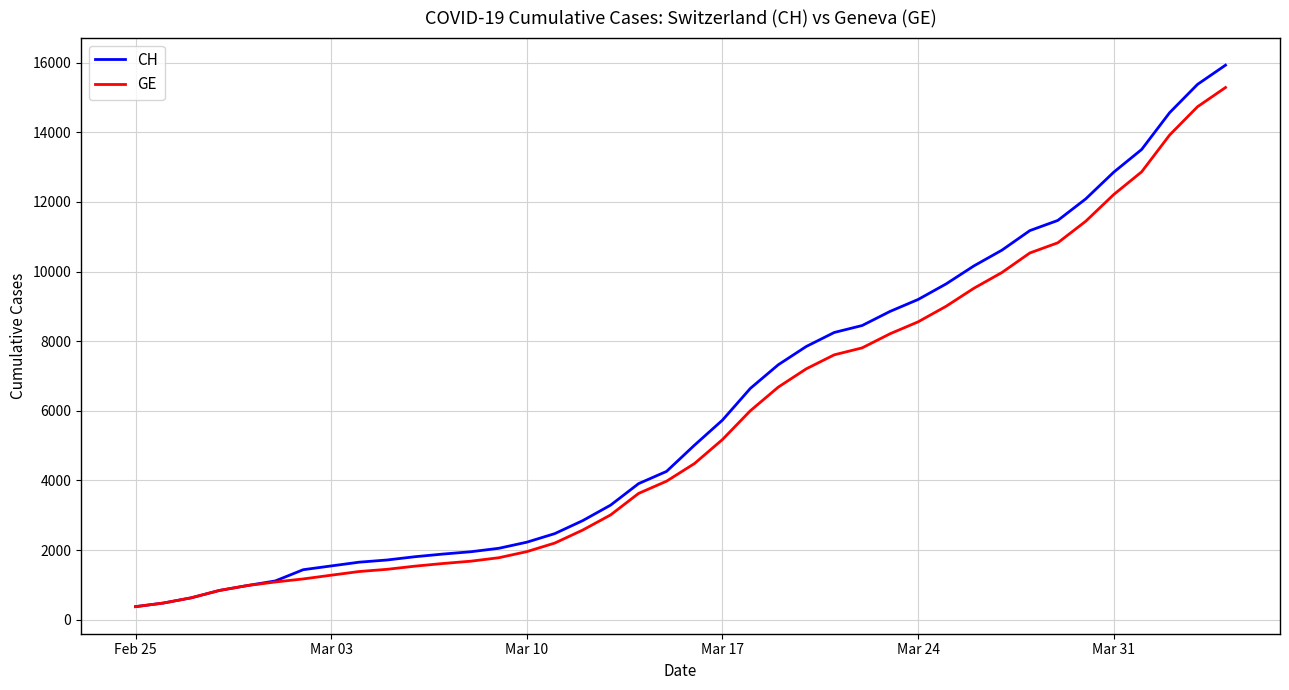

Which series has the largest range (max minus min)?

CH